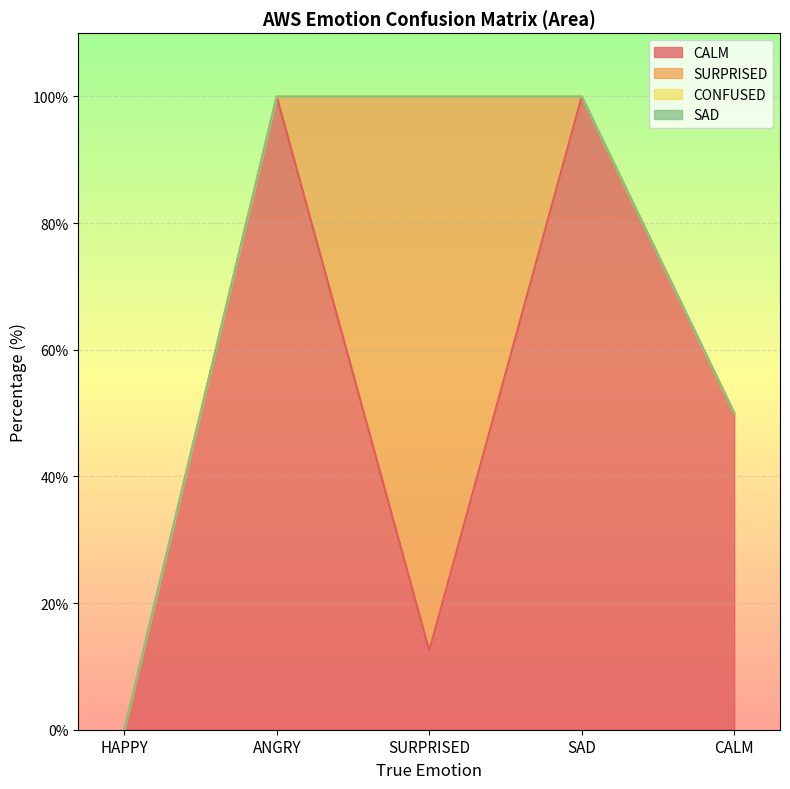

In CALM, how many points are higher than both neighbors (excluding endpoints)?

2